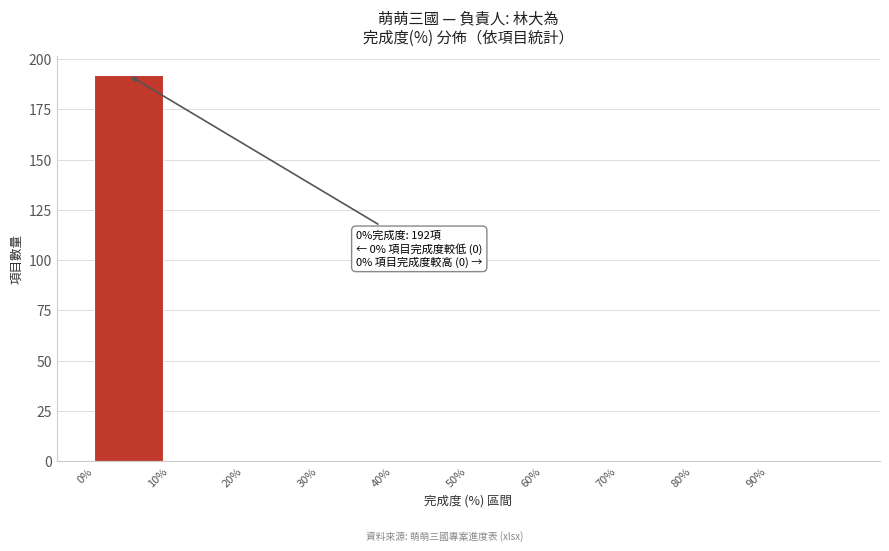

Which range on the x-axis has the tallest bar?

0 to 10